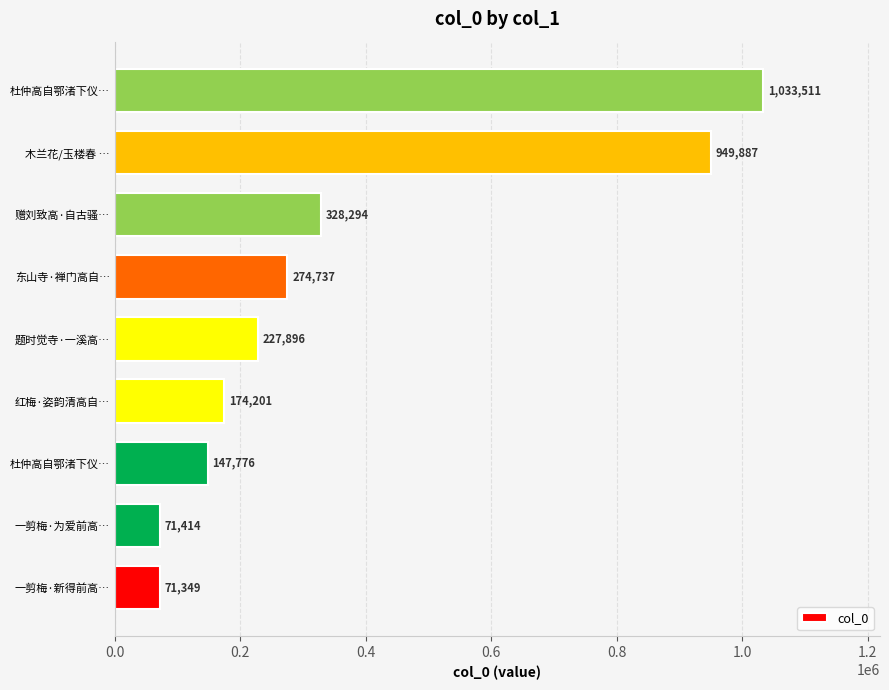

What is the average value?

364341